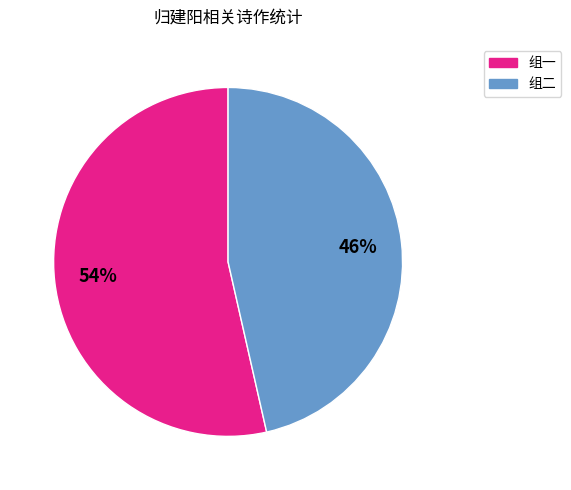

To the nearest percent, what is the combined percentage of 组一 and 组二?

100%